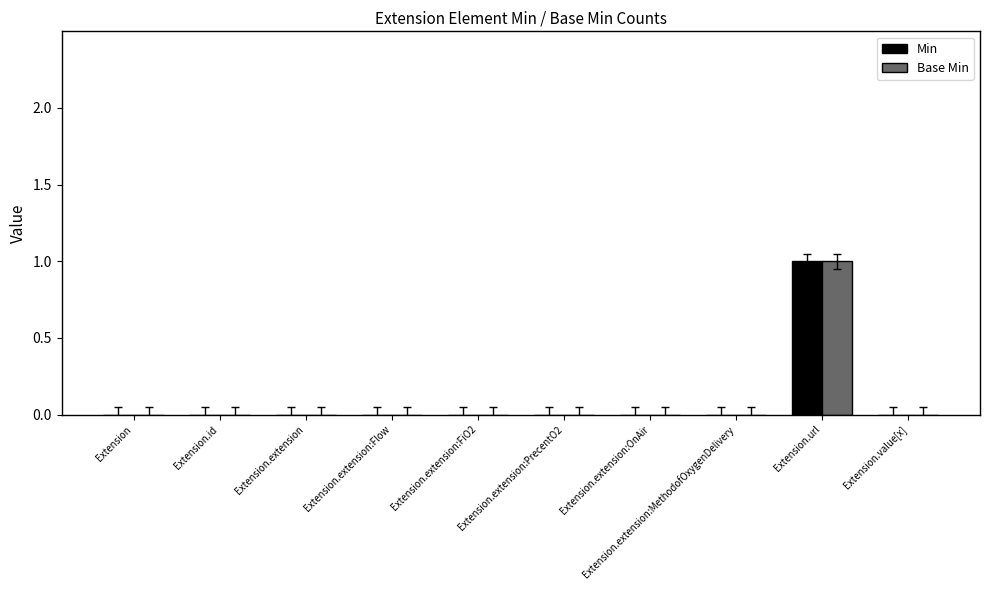

Reading right to left, transcribe all the data shown in this chart.

Min: 0	1	0	0	0	0	0	0	0	0
Base Min: 0	1	0	0	0	0	0	0	0	0